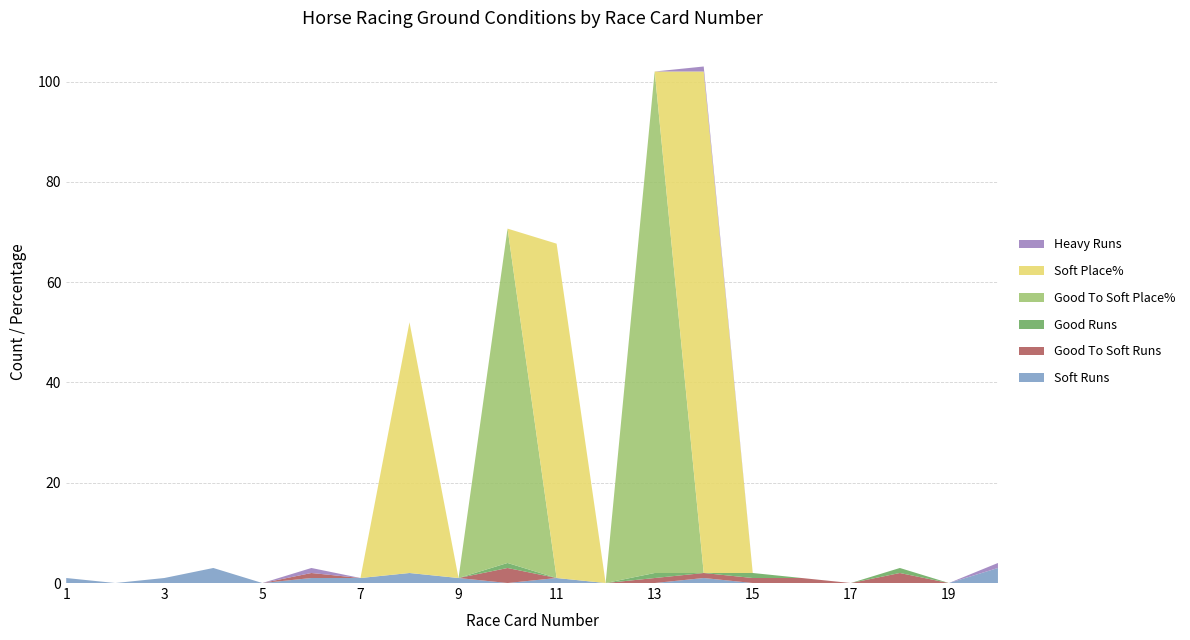

Reading left to right, transcribe all the data shown in this chart.

Soft Runs: 1=1.0	2=0.0	3=1.0	4=3.0	5=0.0	6=1.0	7=1.0	8=2.0	9=1.0	10=0.0	11=1.0	12=0.0	13=0.0	14=1.0	15=0.0	16=0.0	17=0.0	18=0.0	19=0.0	20=3.0
Good To Soft Runs: 1=0.0	2=0.0	3=0.0	4=0.0	5=0.0	6=1.0	7=0.0	8=0.0	9=0.0	10=3.0	11=0.0	12=0.0	13=1.0	14=1.0	15=1.0	16=1.0	17=0.0	18=2.0	19=0.0	20=0.0
Good Runs: 1=0.0	2=0.0	3=0.0	4=0.0	5=0.0	6=0.0	7=0.0	8=0.0	9=0.0	10=1.0	11=0.0	12=0.0	13=1.0	14=0.0	15=1.0	16=0.0	17=0.0	18=1.0	19=0.0	20=0.0
Good To Soft Place%: 1=0.0	2=0.0	3=0.0	4=0.0	5=0.0	6=0.0	7=0.0	8=0.0	9=0.0	10=66.7	11=0.0	12=0.0	13=100.0	14=0.0	15=0.0	16=0.0	17=0.0	18=0.0	19=0.0	20=0.0
Soft Place%: 1=0.0	2=0.0	3=0.0	4=0.0	5=0.0	6=0.0	7=0.0	8=50.0	9=0.0	10=0.0	11=66.7	12=0.0	13=0.0	14=100.0	15=0.0	16=0.0	17=0.0	18=0.0	19=0.0	20=0.0
Heavy Runs: 1=0.0	2=0.0	3=0.0	4=0.0	5=0.0	6=1.0	7=0.0	8=0.0	9=0.0	10=0.0	11=0.0	12=0.0	13=0.0	14=1.0	15=0.0	16=0.0	17=0.0	18=0.0	19=0.0	20=1.0